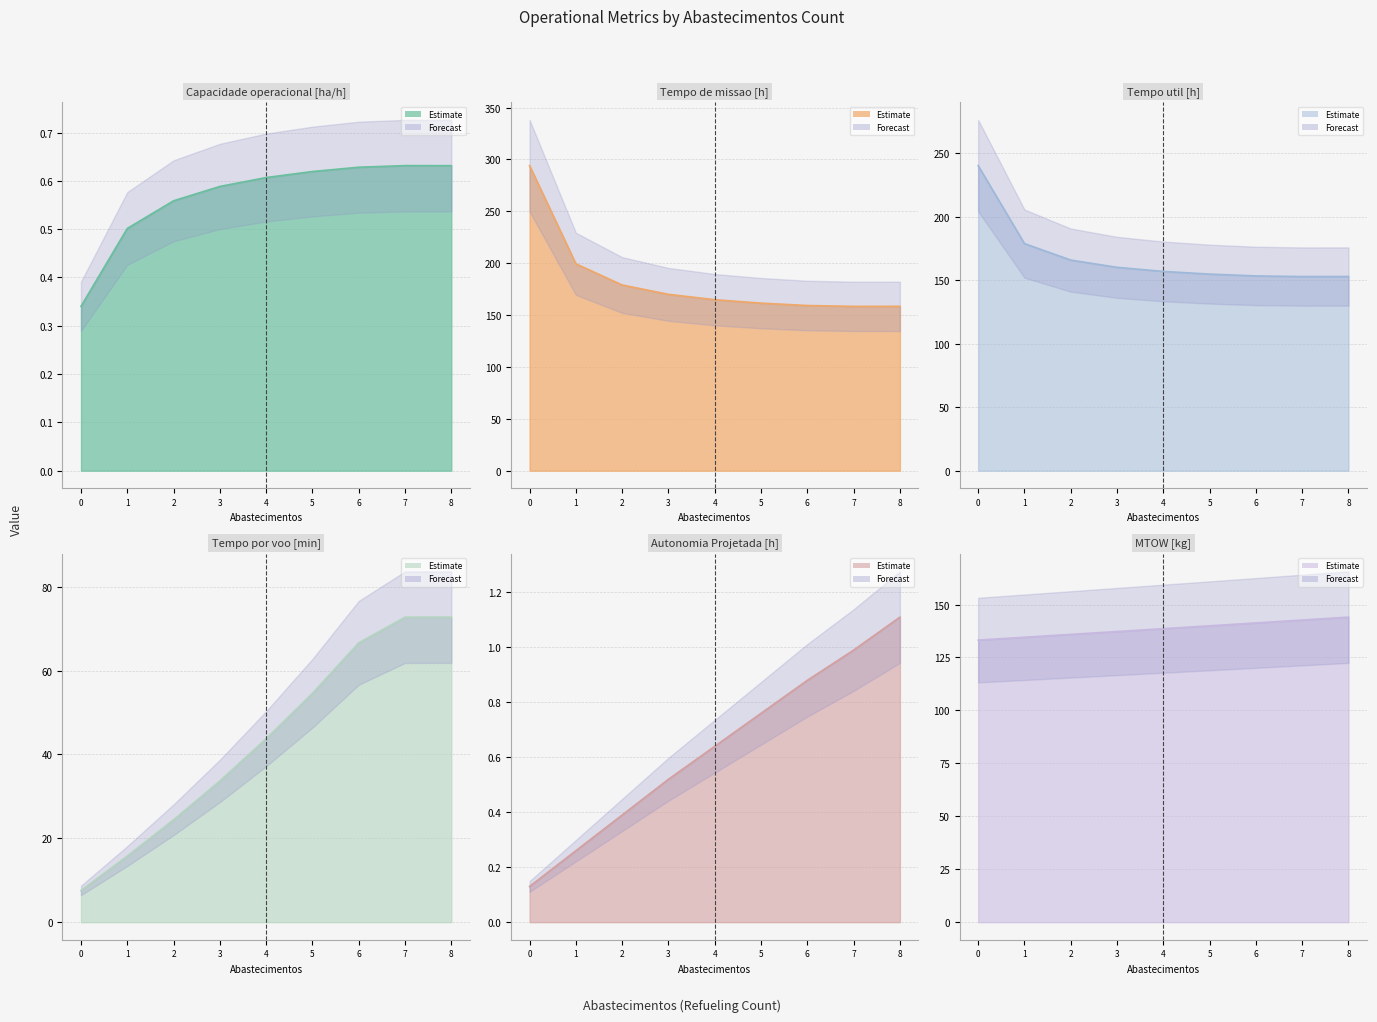

Which series has the largest range (max minus min)?

Tempo de missao [h]